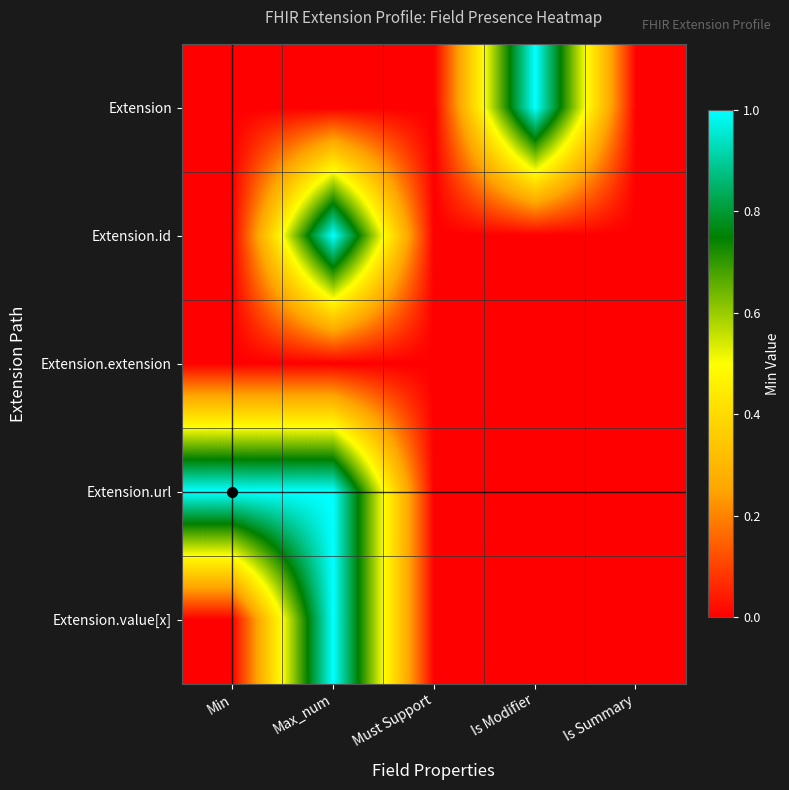

Rank the series by their maximum value, from lowest to highest.

Extension.extension, Extension, Extension.id, Extension.url, Extension.value[x]